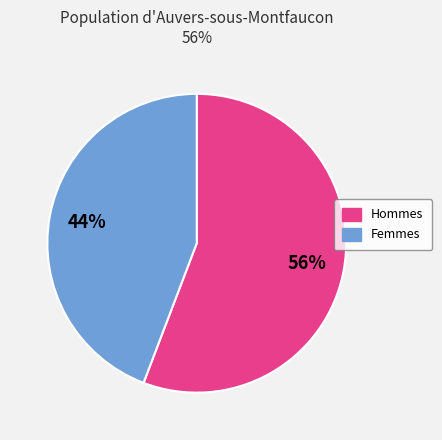

Which category has the smallest portion of the pie?

Femmes